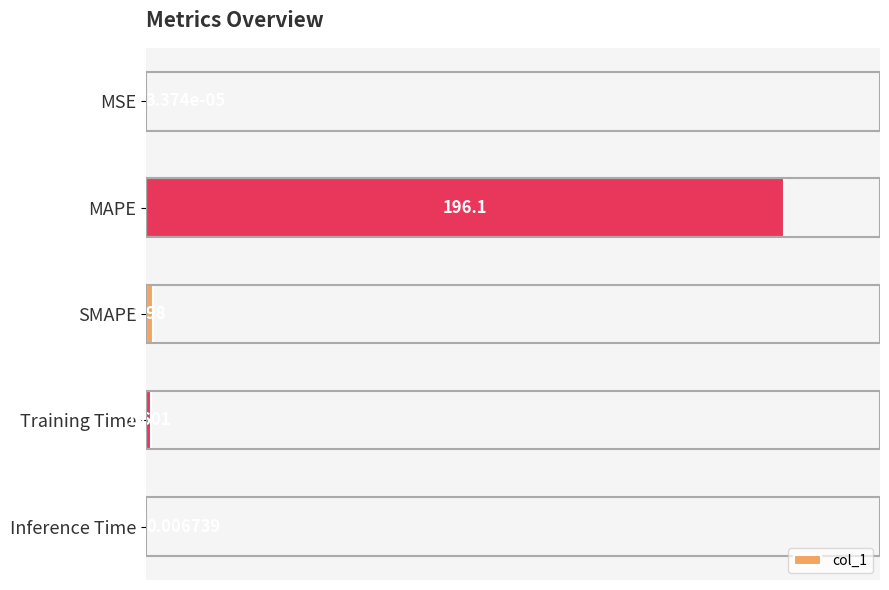

What is the maximum value shown in the chart?

196.1